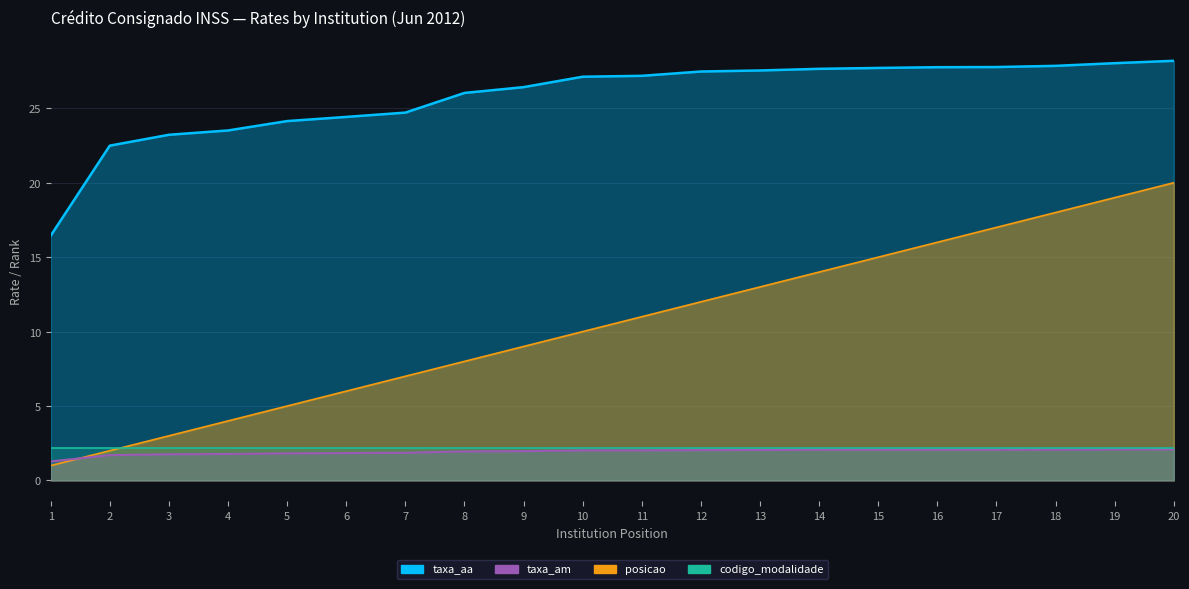

Count the number of categories in the chart.

20